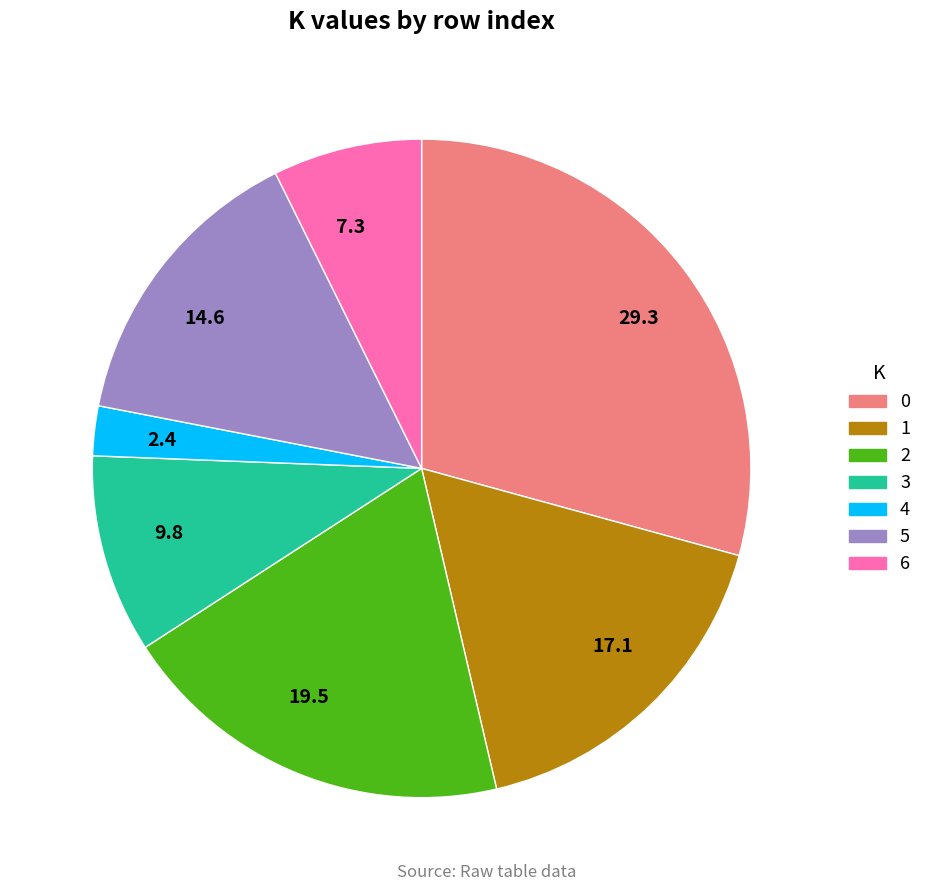

Combined, do 0 and 4 account for over 50%?

No